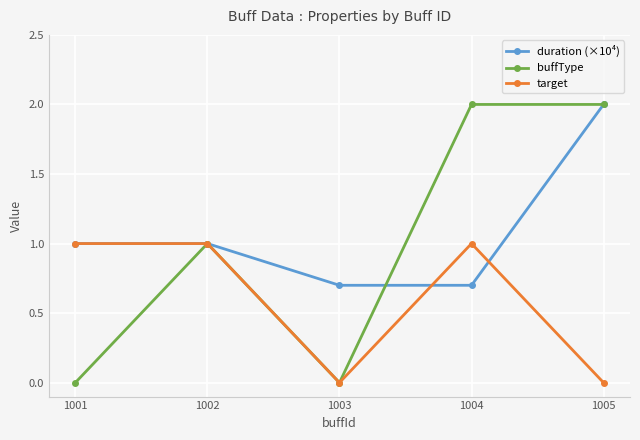

Reading right to left, transcribe all the data shown in this chart.

duration (×10⁴): 2.0	0.7	0.7	1.0	1.0
buffType: 2.0	2.0	0.0	1.0	0.0
target: 0.0	1.0	0.0	1.0	1.0